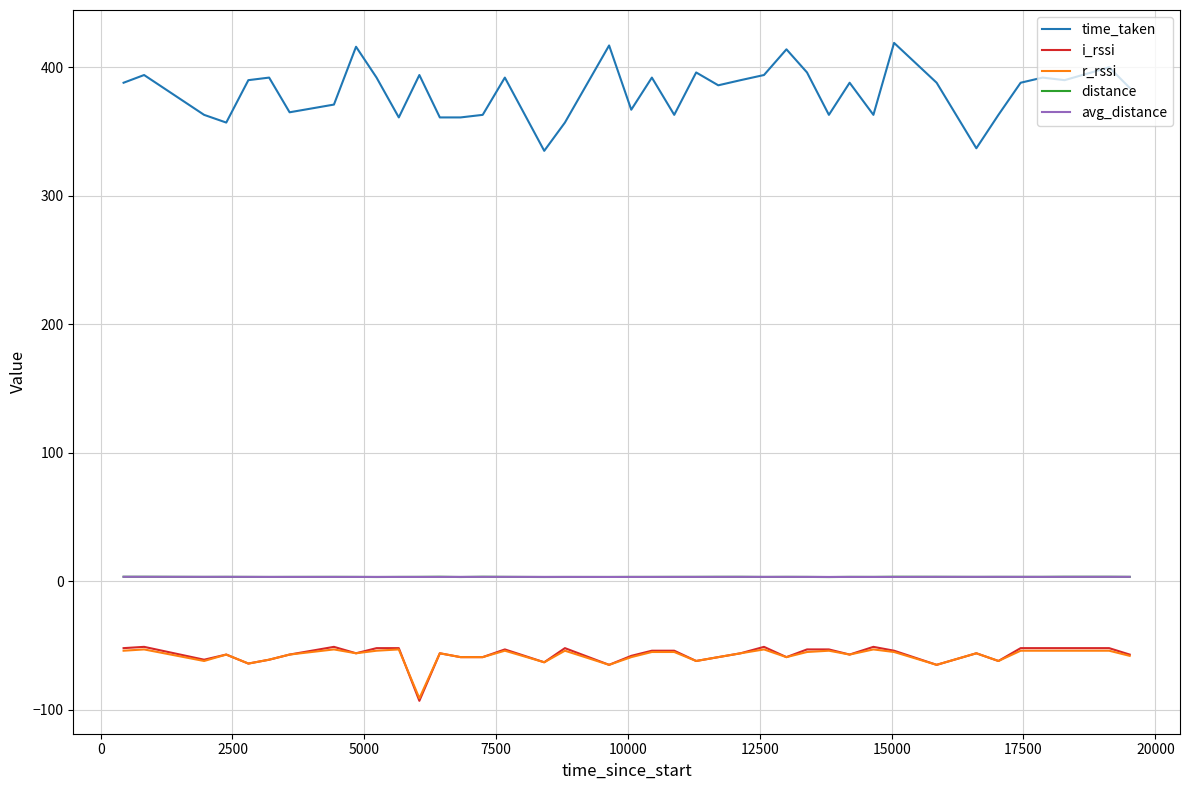

What is the greatest value displayed?

419.0